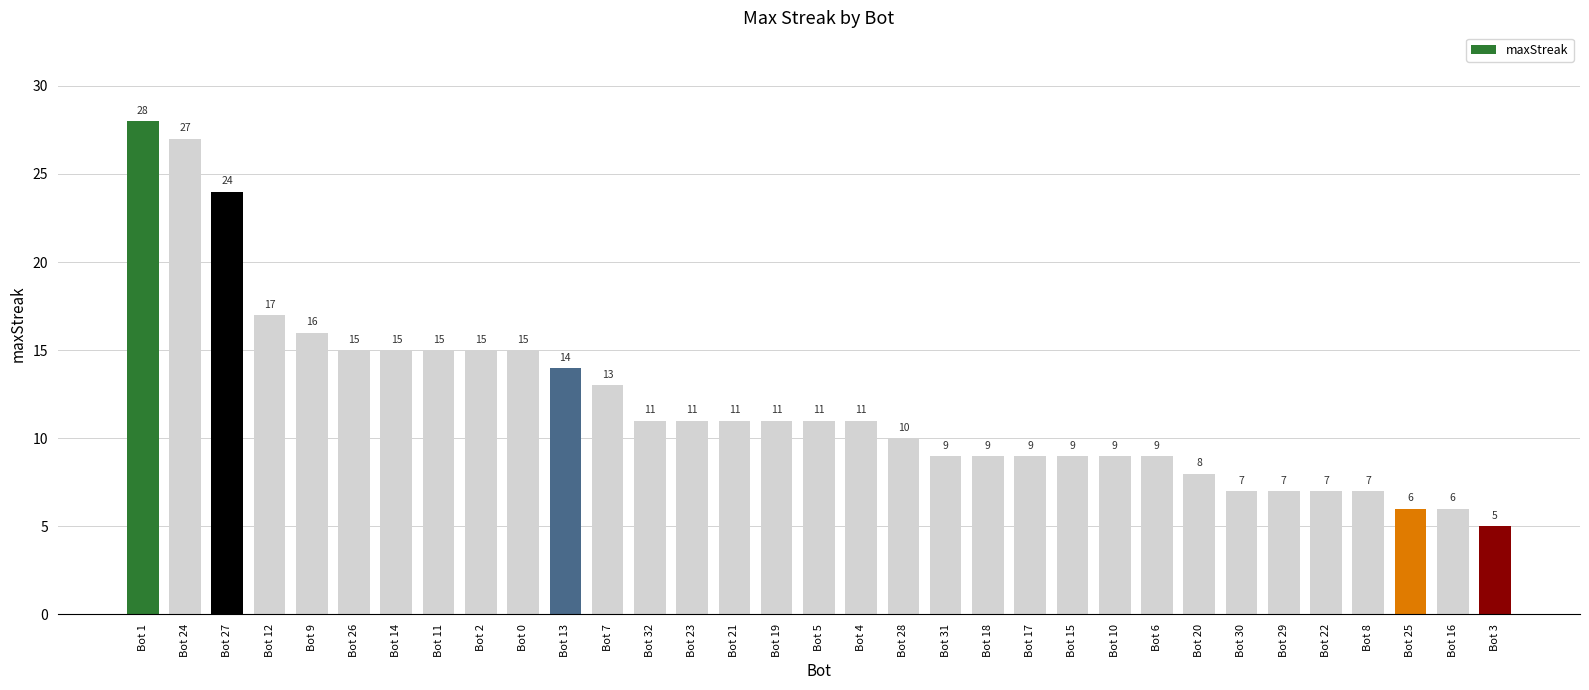

How many values are below 11?

15